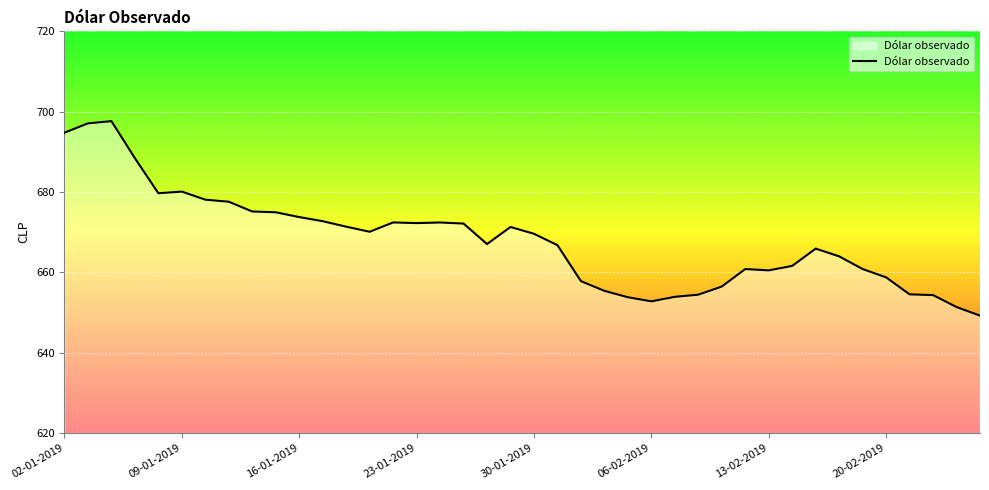

What is the sum of all values?

26721.7